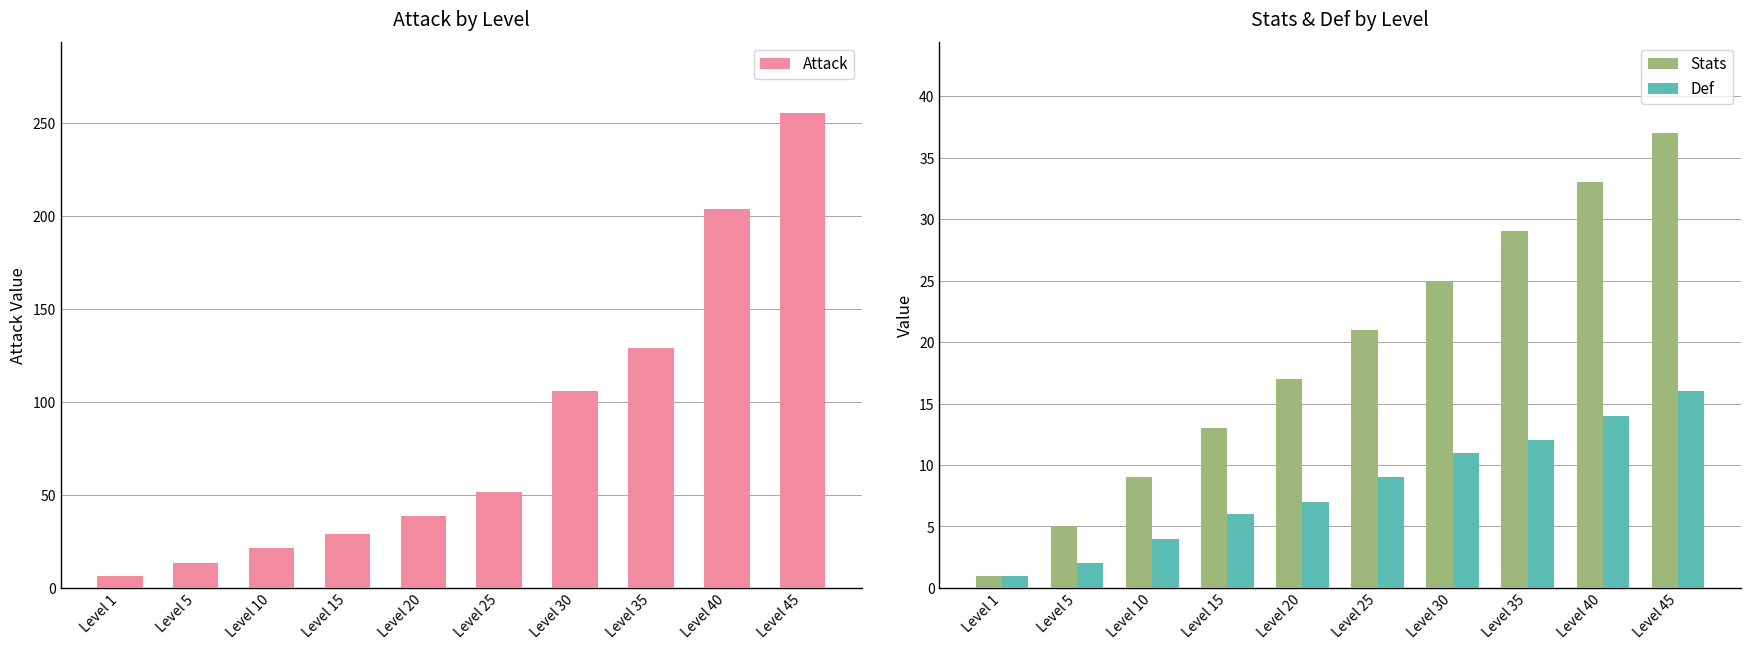

At Level 5, list the series in order from smallest to largest.

Def, Stats, Attack